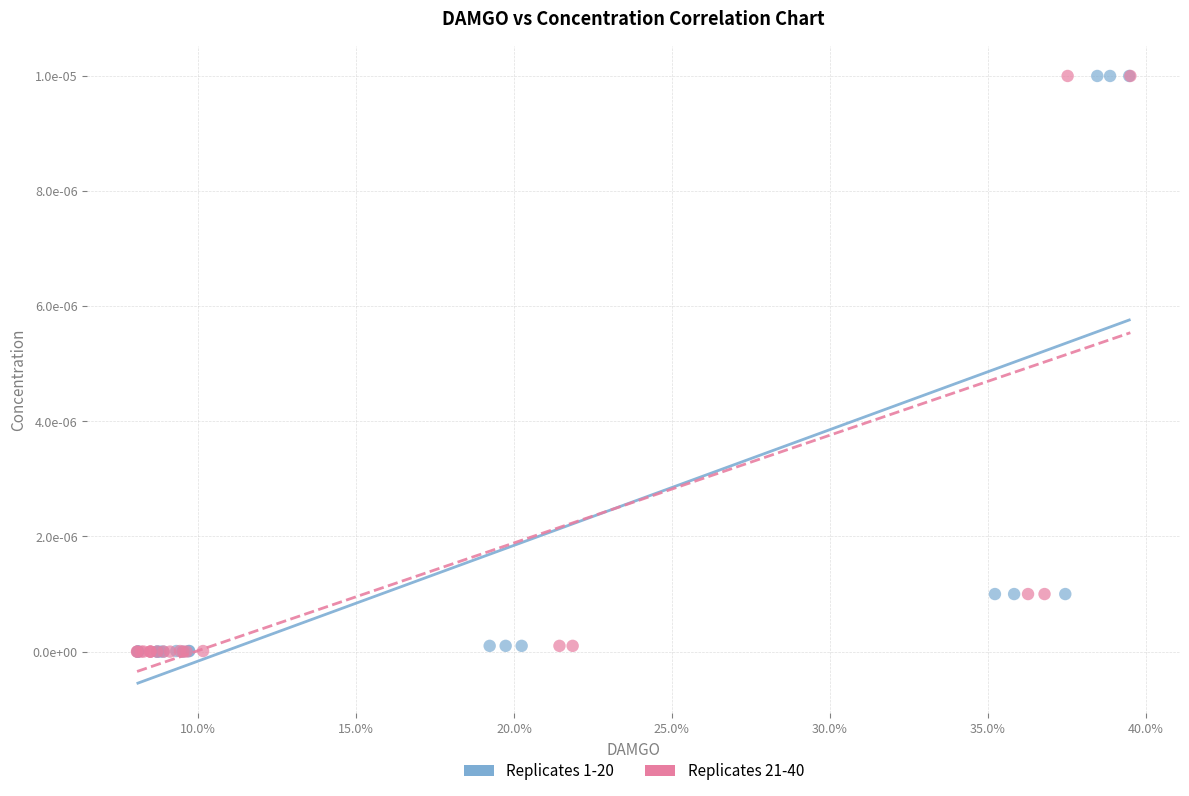

What are all the series names shown in the legend?

Replicates 1-20, Replicates 21-40